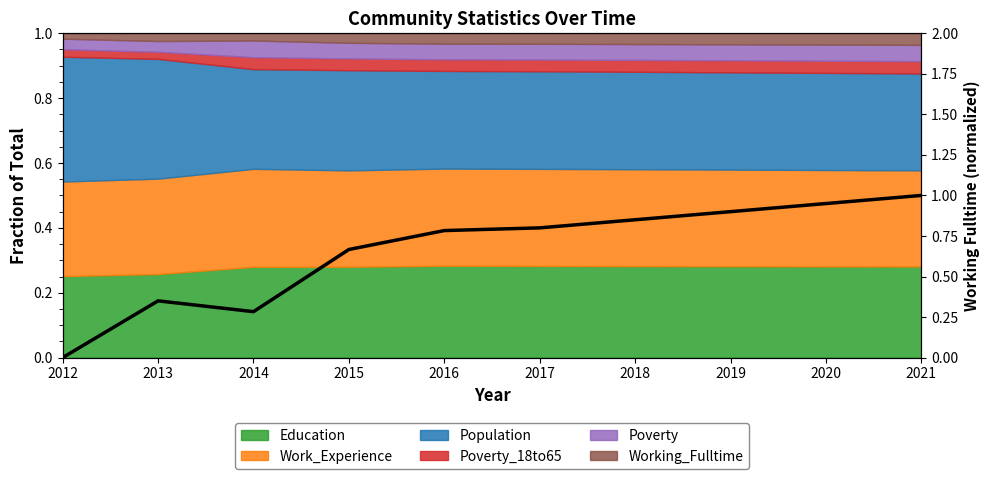

Reading left to right, what are all the values shown in this chart?

0.0	0.3	0.3	0.7	0.8	0.8	0.8	0.9	0.9	1.0